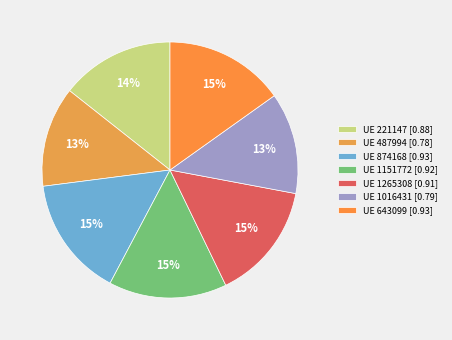

To the nearest percent, what is the average slice percentage?

14%